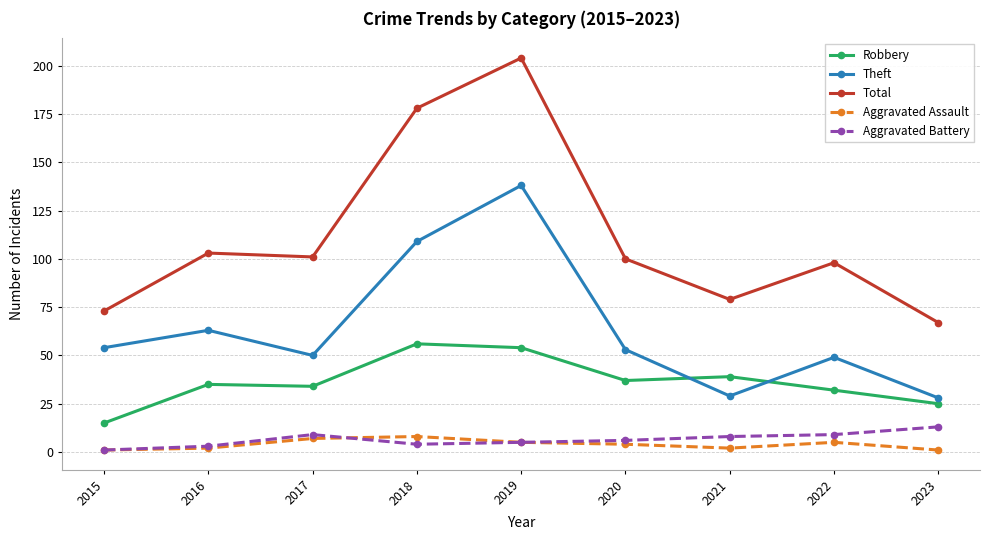

What value does the Theft series have at 2019?

138